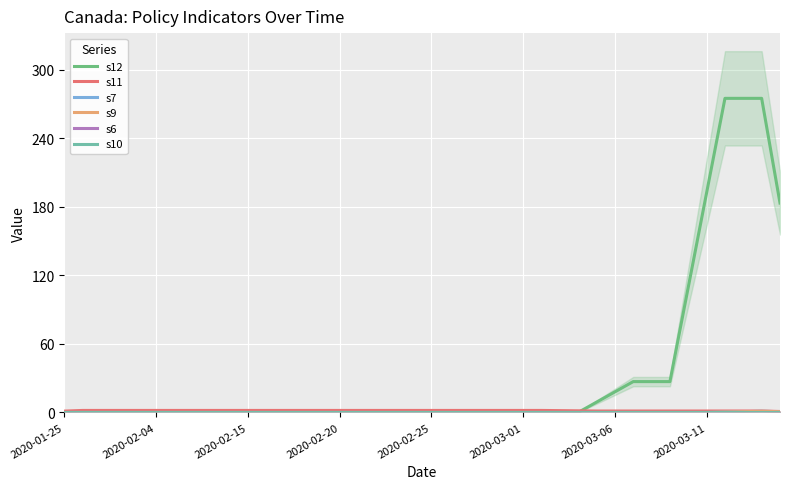

How many lines are shown in the chart?

6